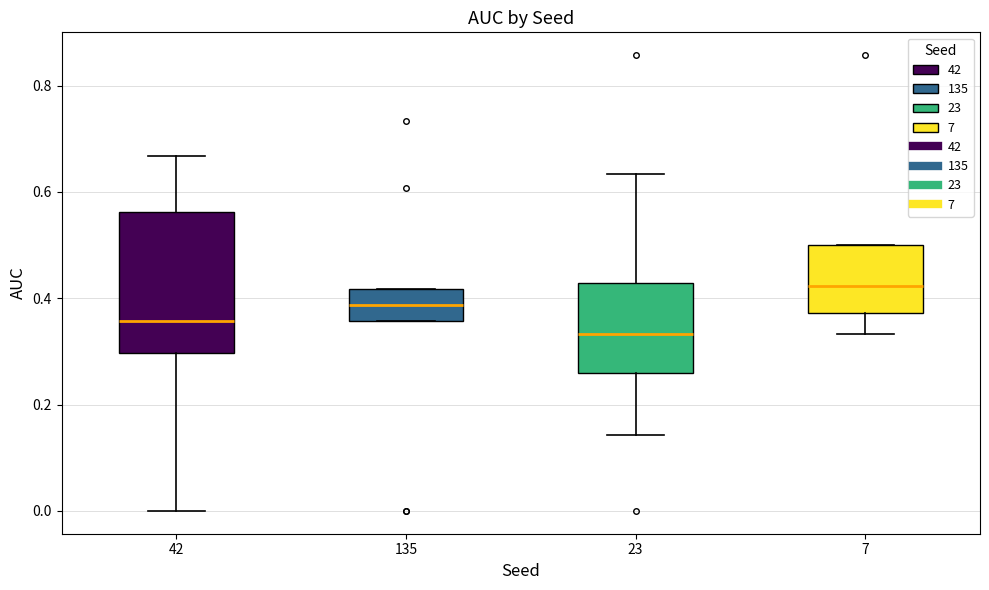

Comparing the boxes themselves (not the whiskers), which one is the tallest?

42